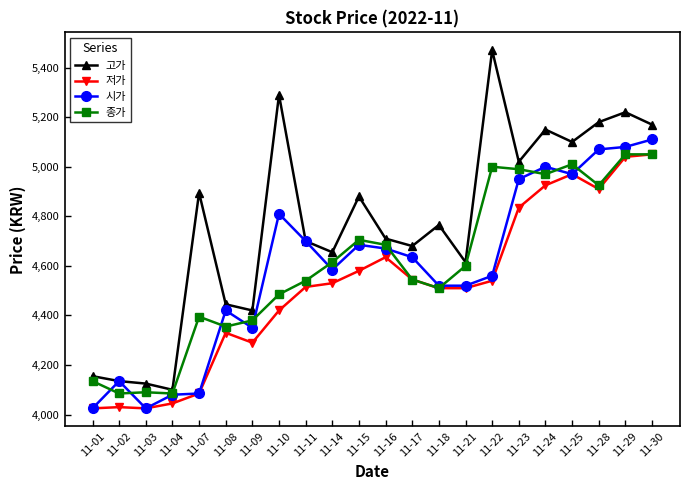

Read the 저가 value at 11-18, to the nearest 50.

4500